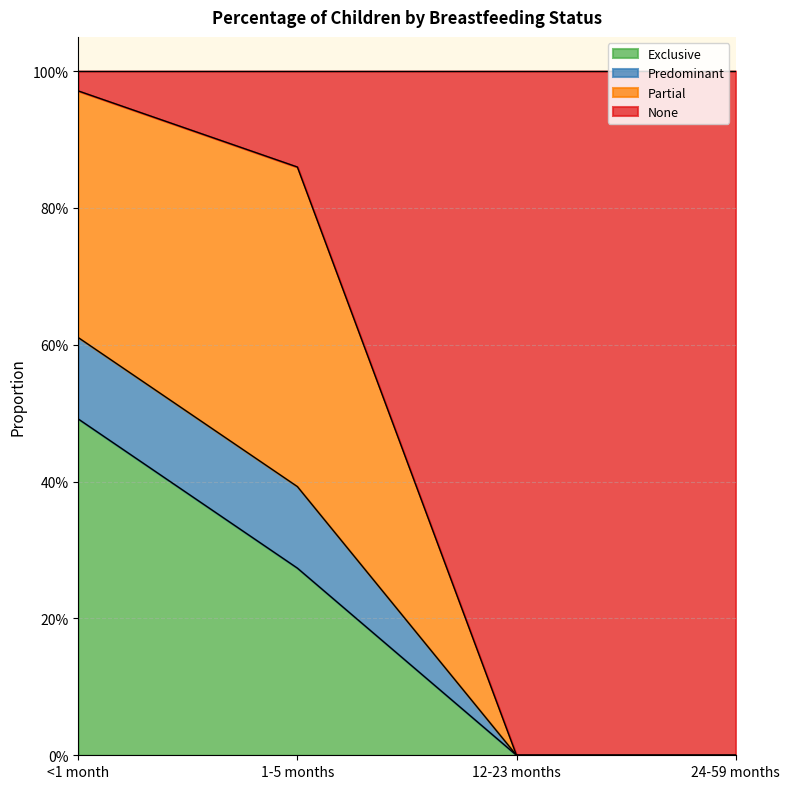

True or false: Exclusive and Predominant cross at least once.

False